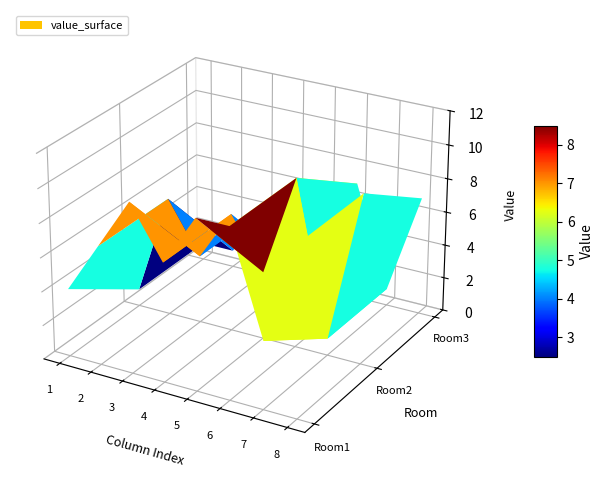

What is the sum of all Room3 values?

26